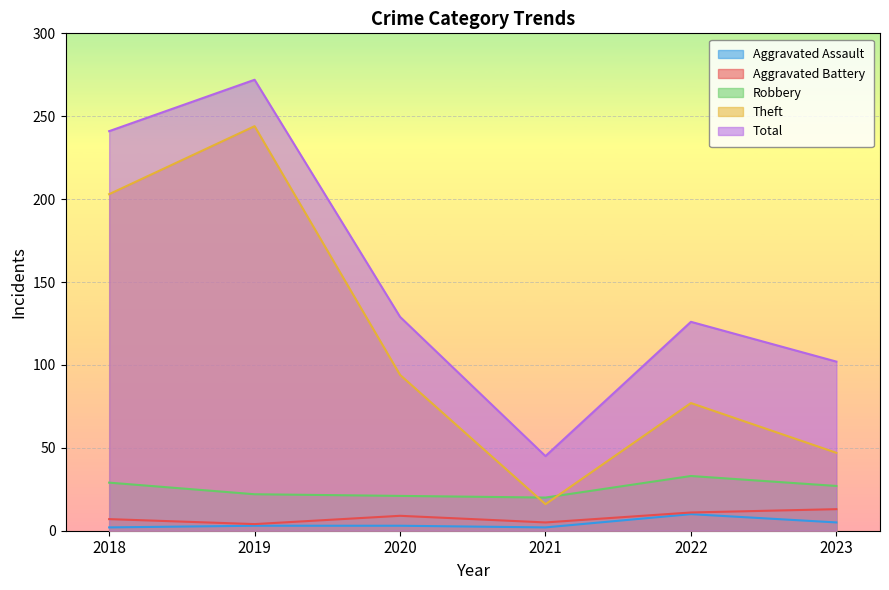

Reading left to right, list all the values displayed in this chart.

Aggravated Assault: 2	3	3	2	10	5
Aggravated Battery: 7	4	9	5	11	13
Robbery: 29	22	21	20	33	27
Theft: 203	244	94	16	77	47
Total: 241	272	129	45	126	102